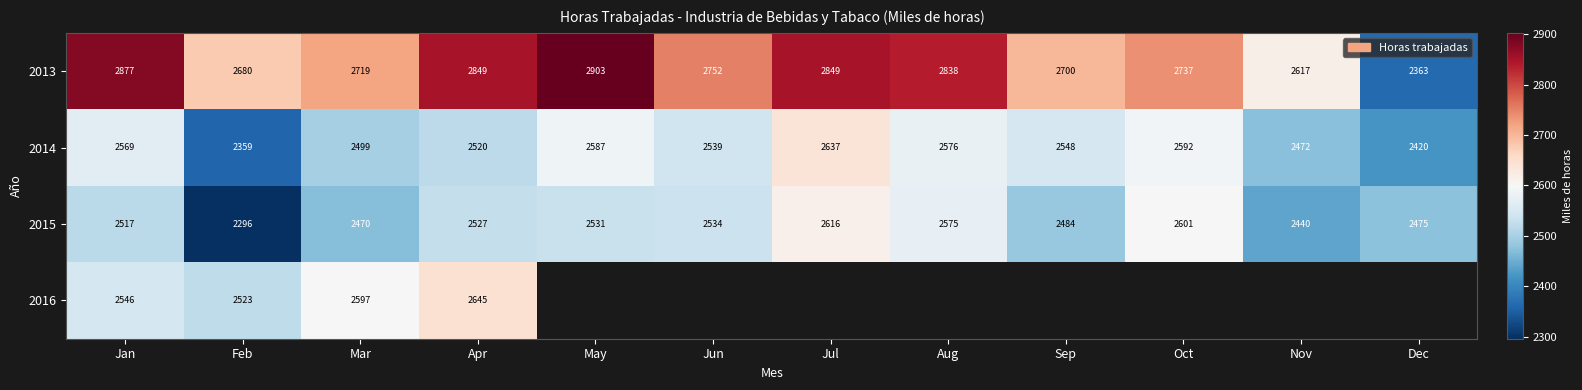

At which label does 2013 reach its minimum?

Dec